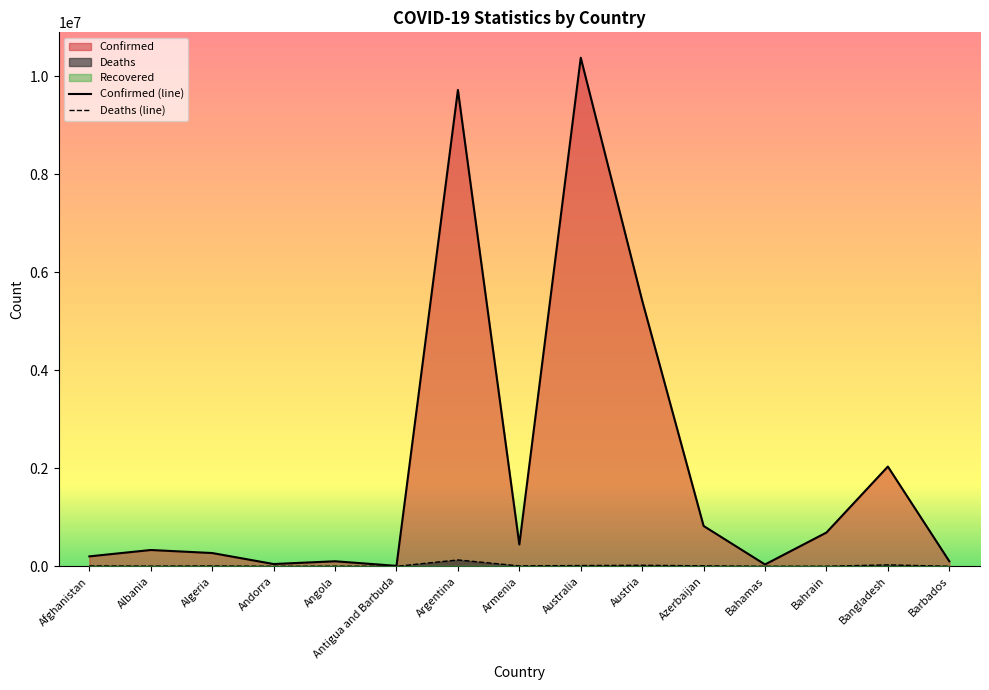

At which label does Confirmed first exceed 332889?

Argentina